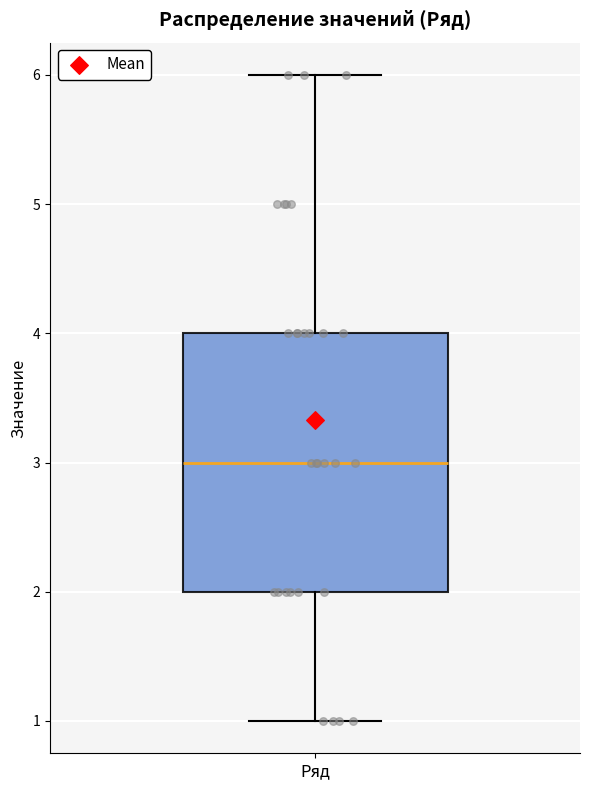

Read this box plot against the y-axis: the position of the median line, the range covered by the box, and the ends of both whiskers. The values are not printed on the chart, so give them approximately, as read against the axis.

median 3, box 2 to 4, whiskers 1 to 6